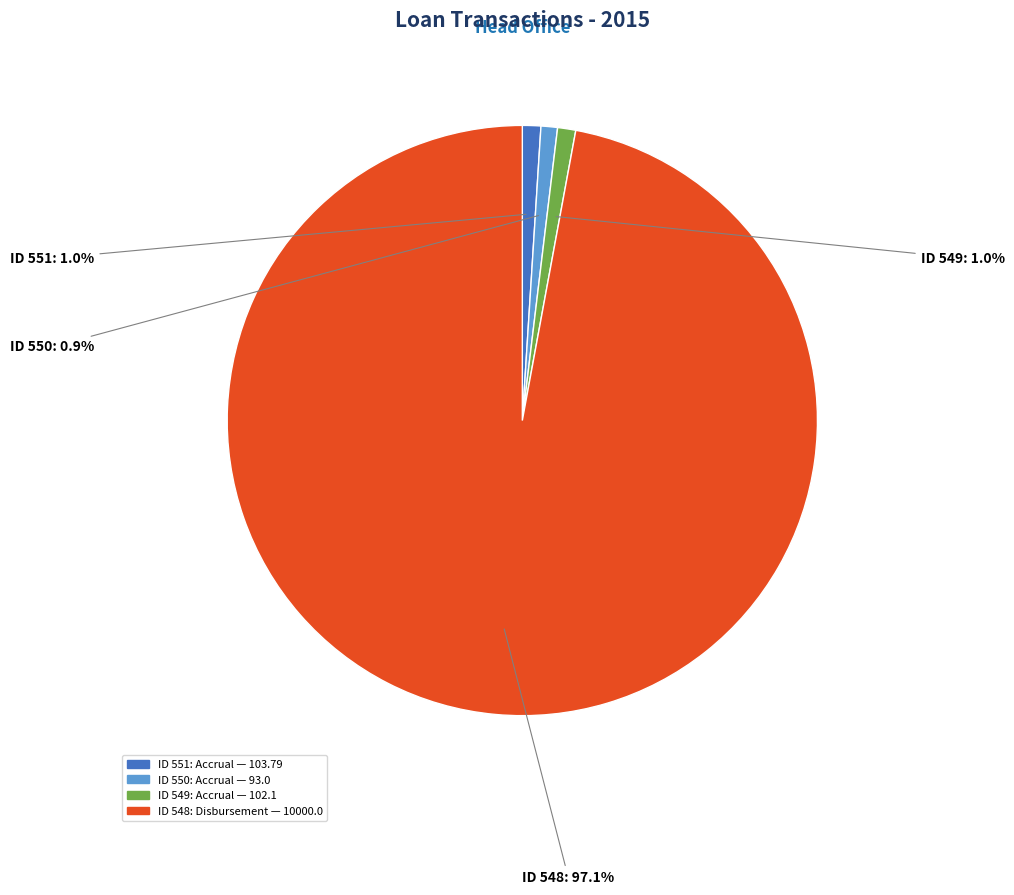

Is there a majority slice in this chart?

Yes